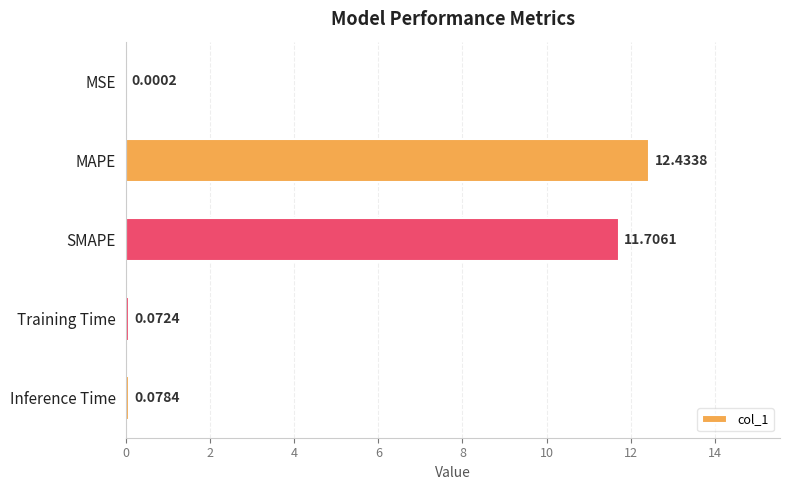

At which category does the chart reach its peak across all series?

MAPE